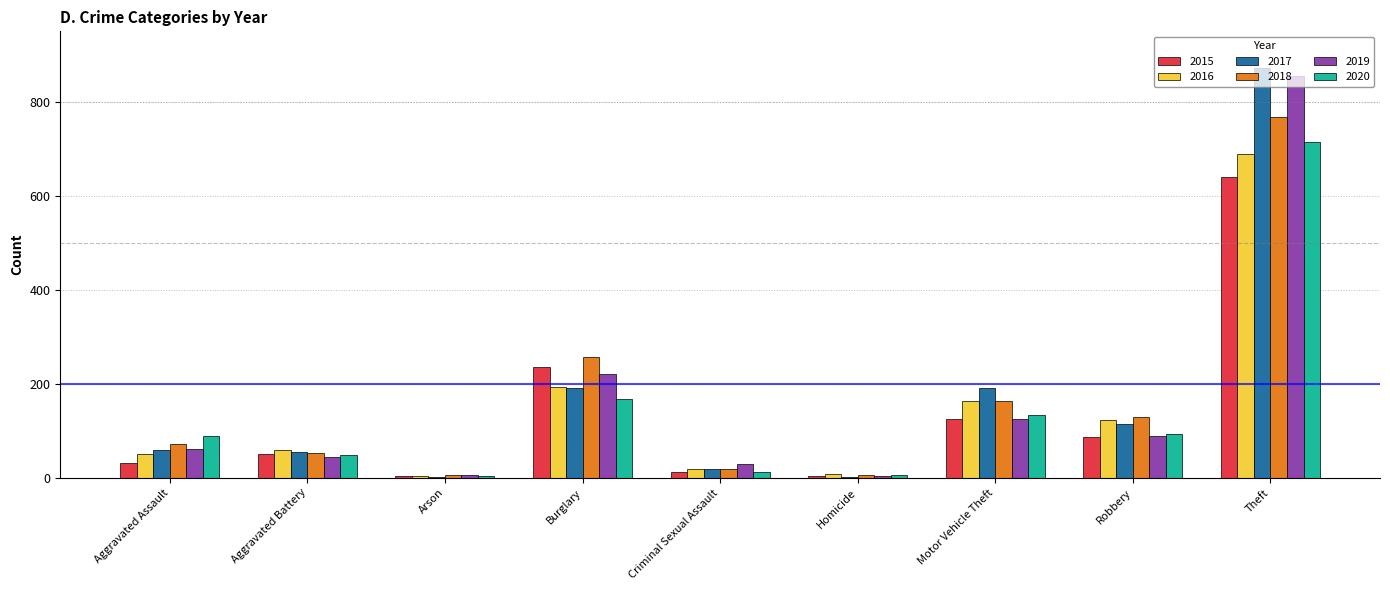

Where is 2020 nearest to the value 359?

Burglary